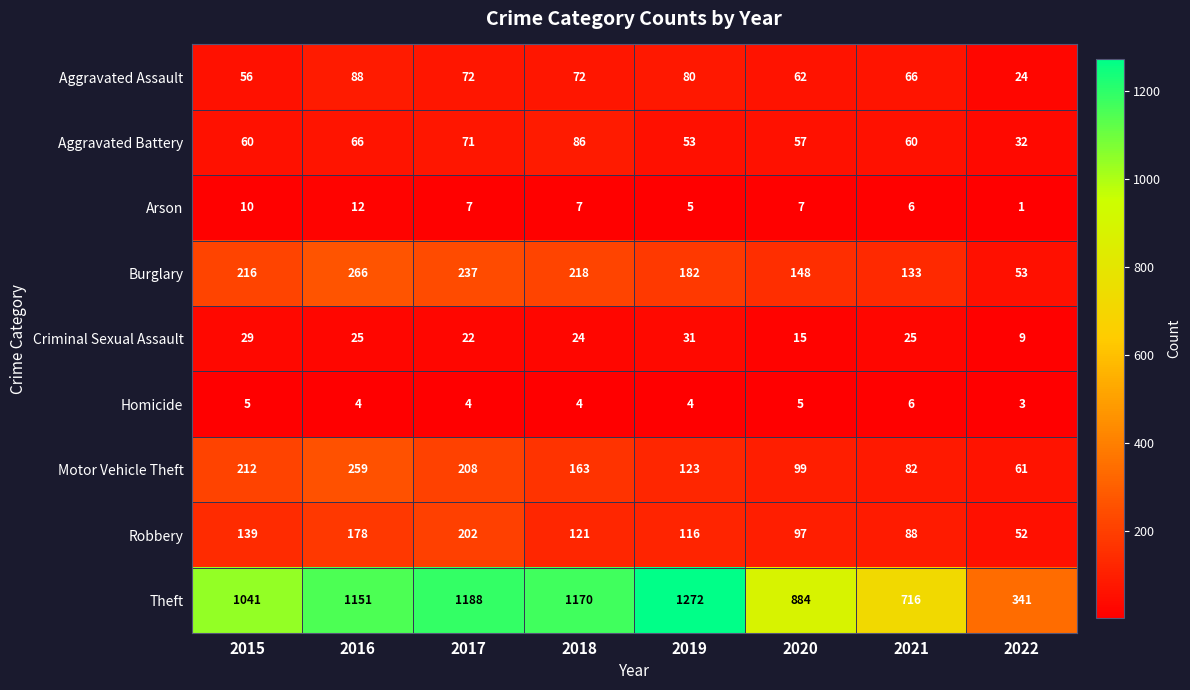

How many categories are shown in the chart?

8